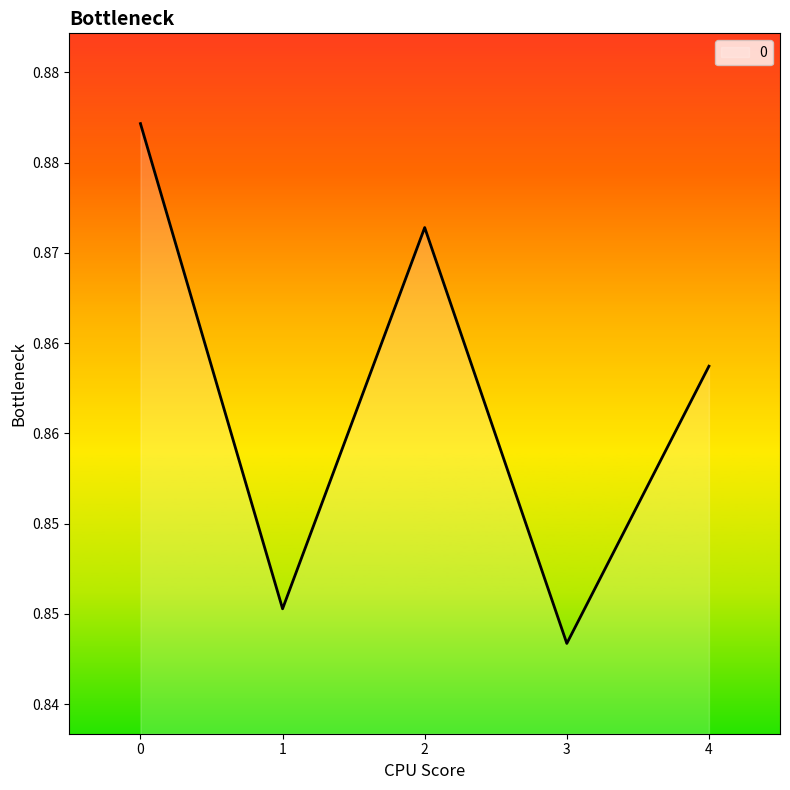

What is the average value?

0.9